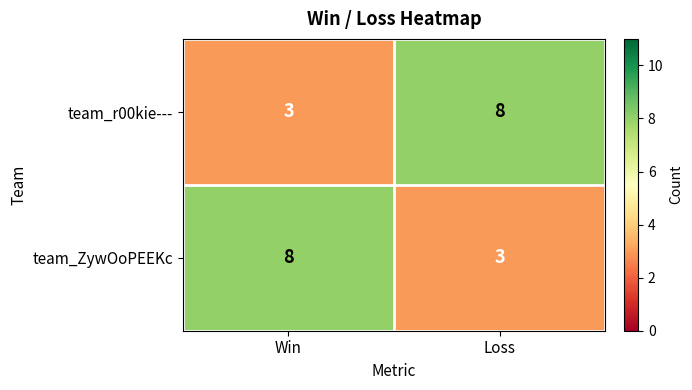

What is the greatest value displayed?

8